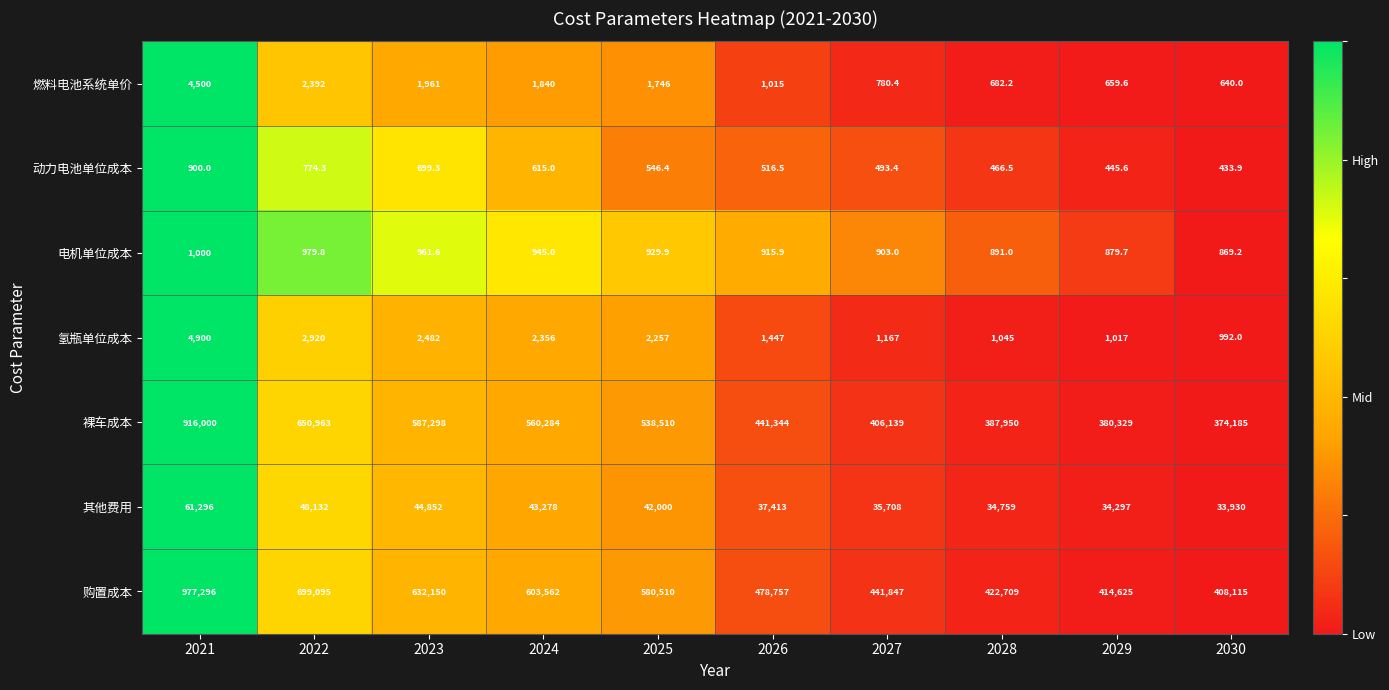

At which category does the chart reach its peak across all series?

2021